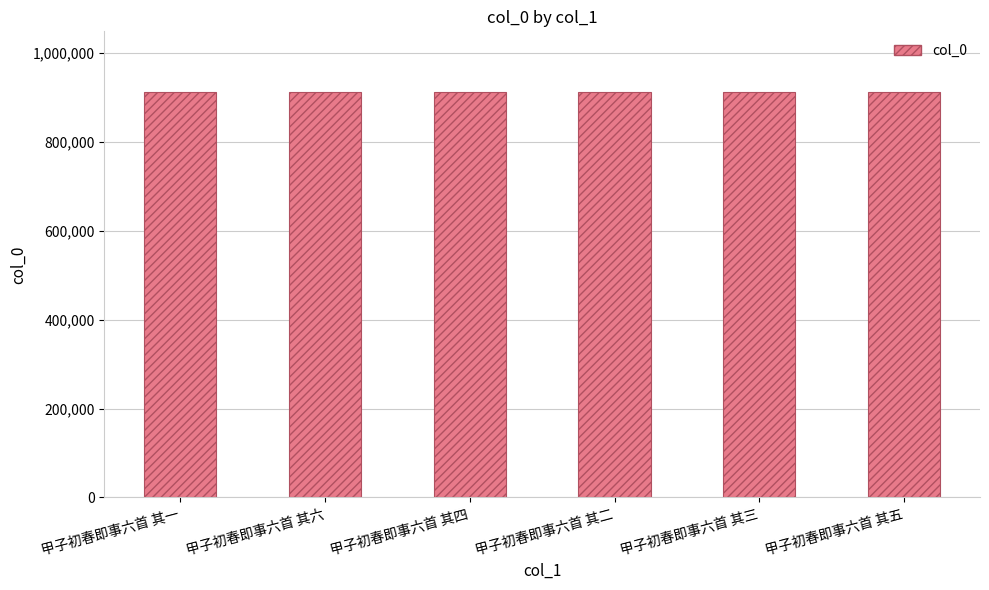

What is the maximum value shown in the chart?

912217